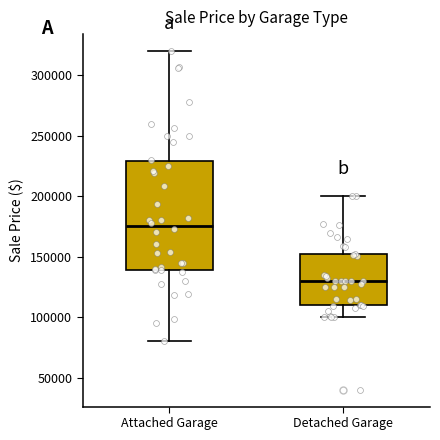

Reading left to right, read every box against the y-axis: the position of its median line, the range the box covers, and the ends of its whiskers. The values are not printed on the chart, so give them approximately, as read against the axis.

Attached Garage: median 175000, box 140000 to 230000, whiskers 80000 to 320000
Detached Garage: median 130000, box 110000 to 150000, whiskers 100000 to 200000